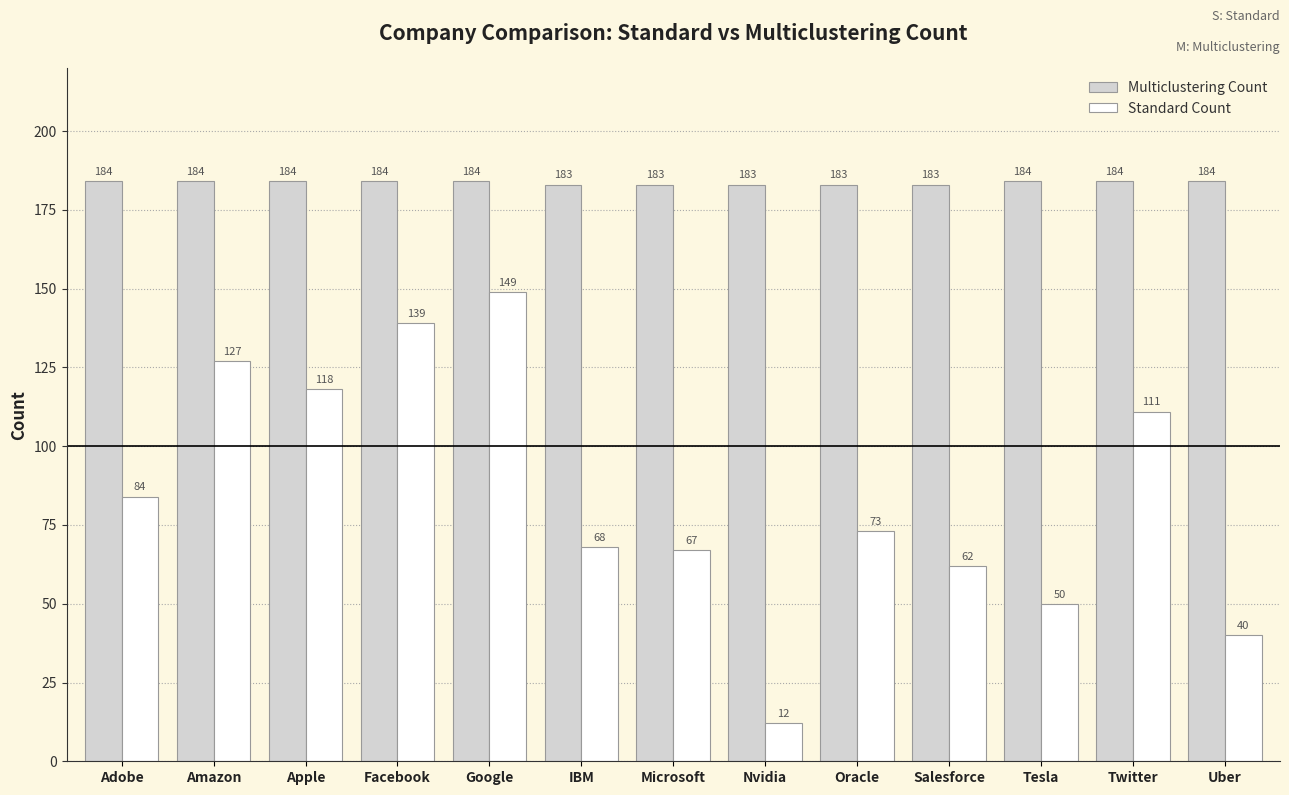

Is the value of Multiclustering Count at Nvidia greater than the value of Standard Count at Adobe?

Yes